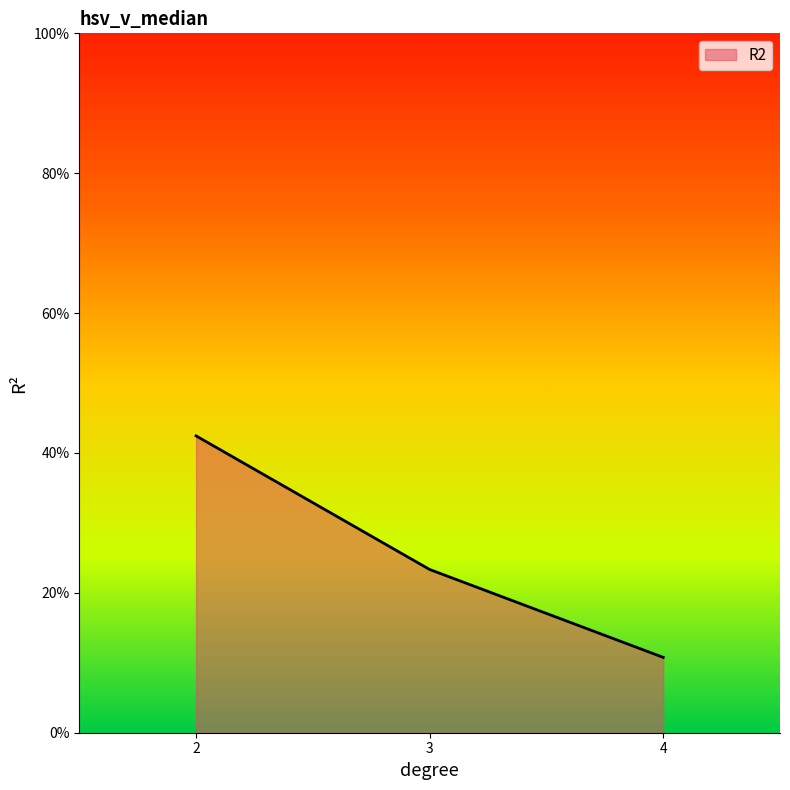

What is the difference between the maximum and minimum values?

0.3